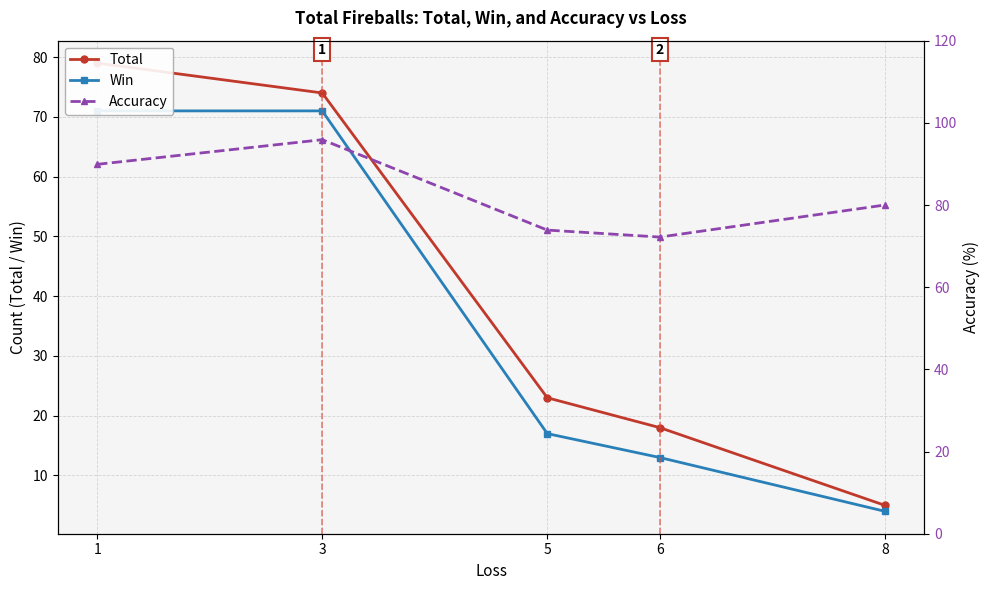

At which label does Accuracy reach its minimum?

6